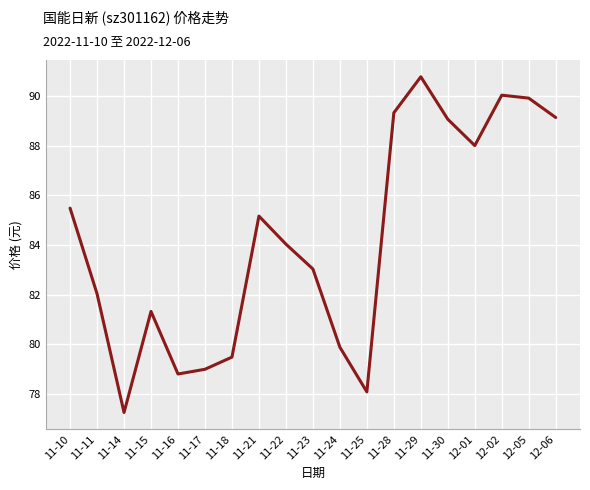

Which has a higher value, 11-25 or 12-06?

12-06